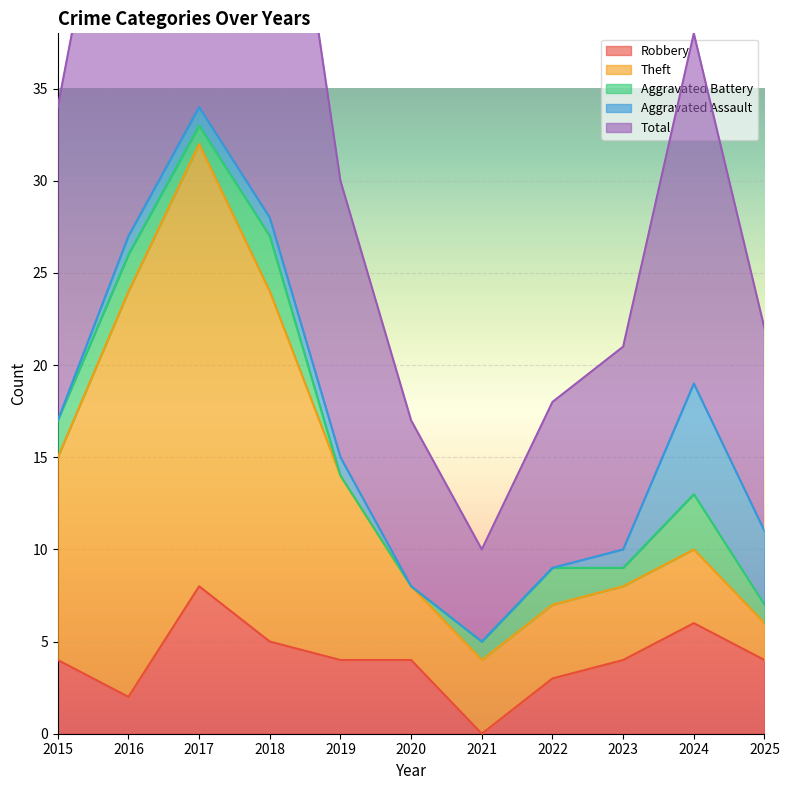

How many data points does each series have?

11